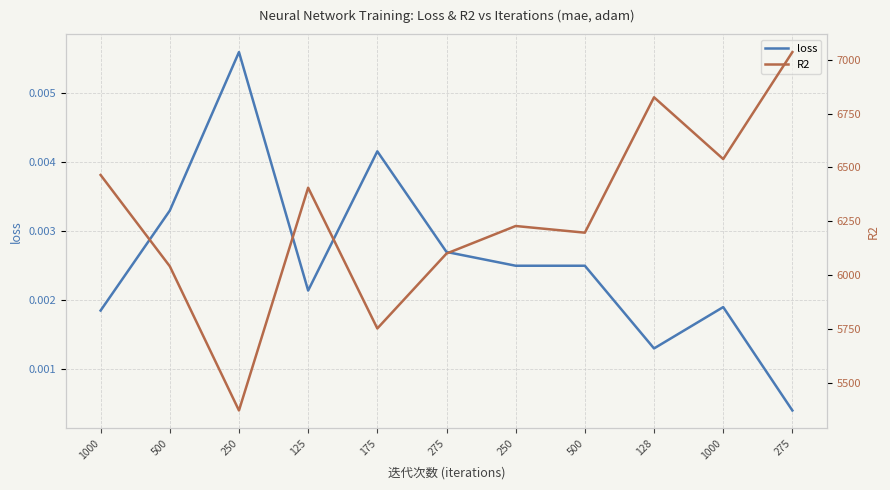

What is the average value of the R2 series?

6269.2